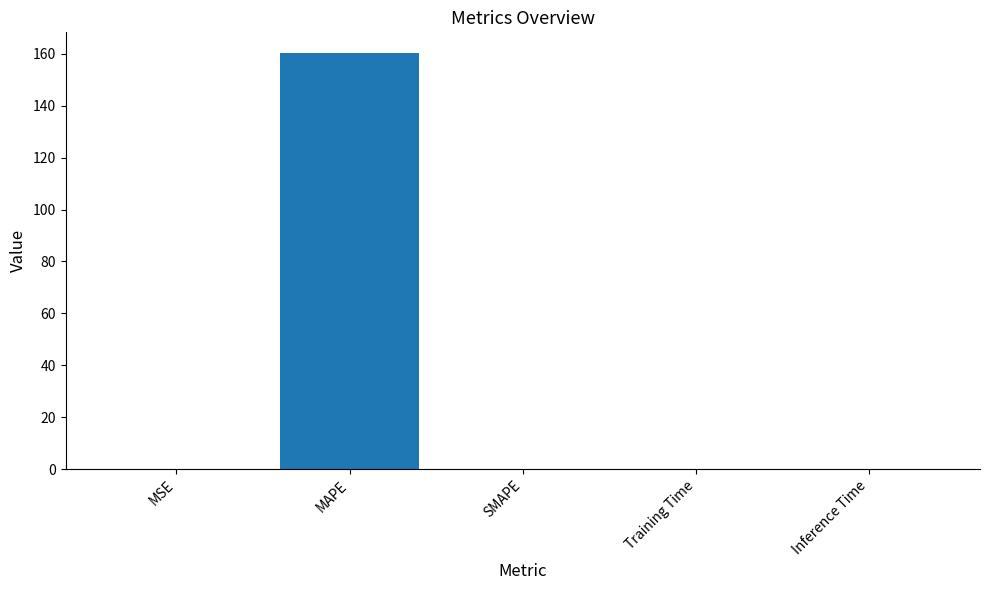

Count the number of data series in this chart.

1